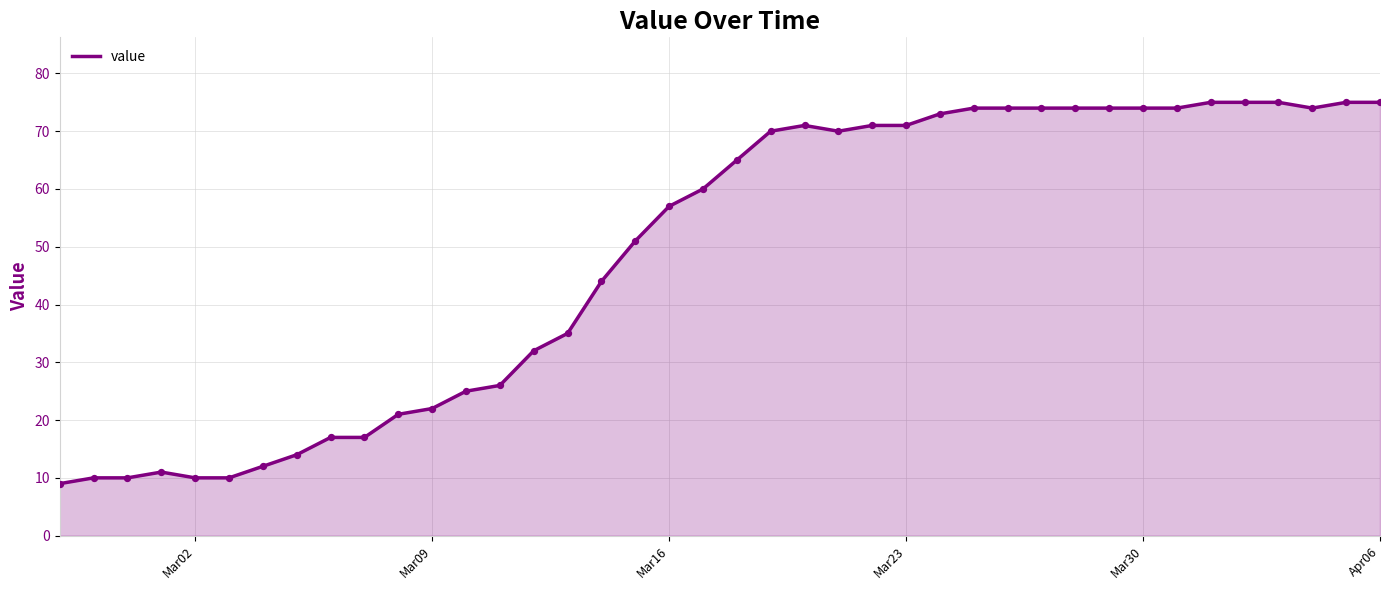

What is the greatest value displayed?

75